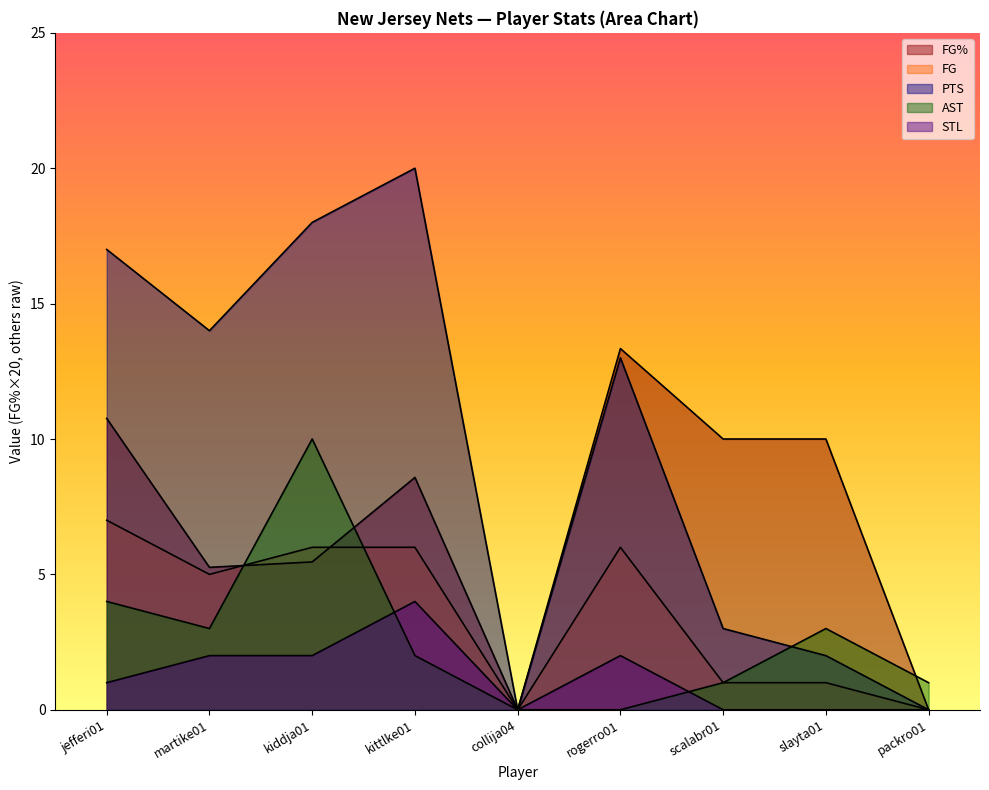

How many lines are shown in the chart?

5